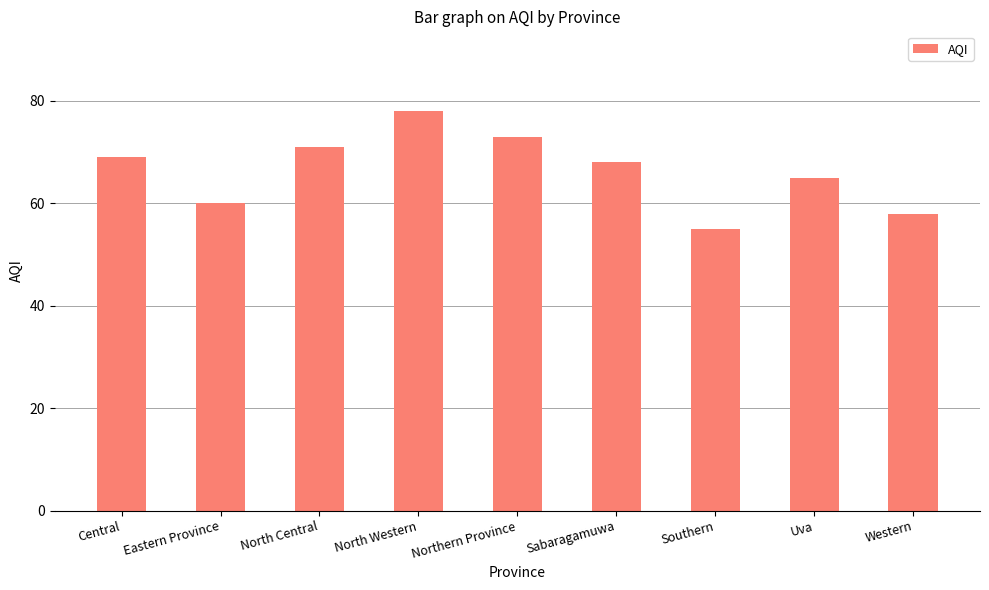

The value at Southern is 17. True or false?

False